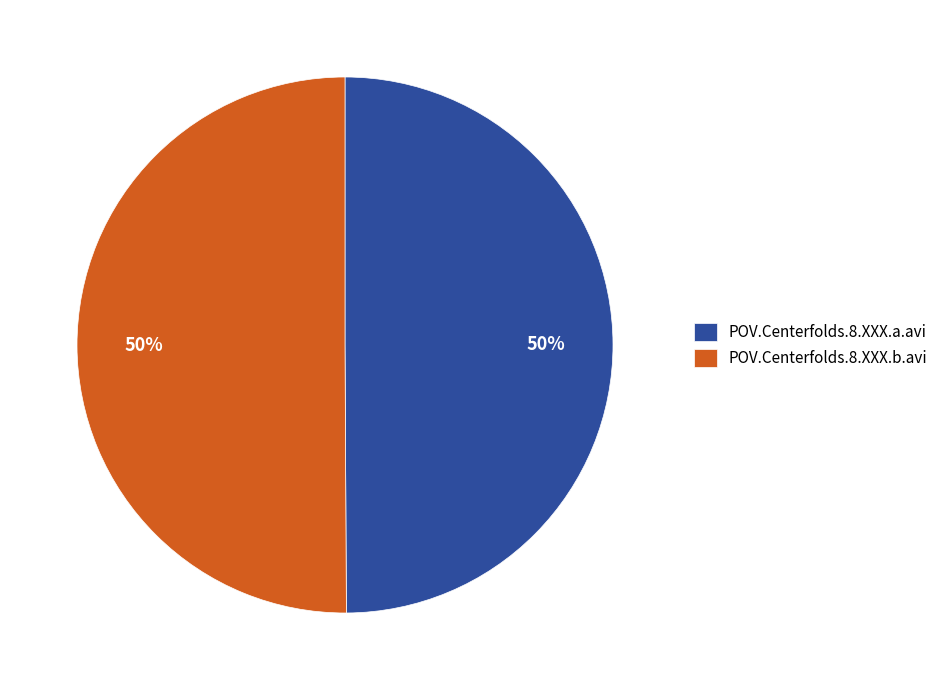

Do POV.Centerfolds.8.XXX.b.avi and POV.Centerfolds.8.XXX.a.avi together represent more than half of the pie?

Yes